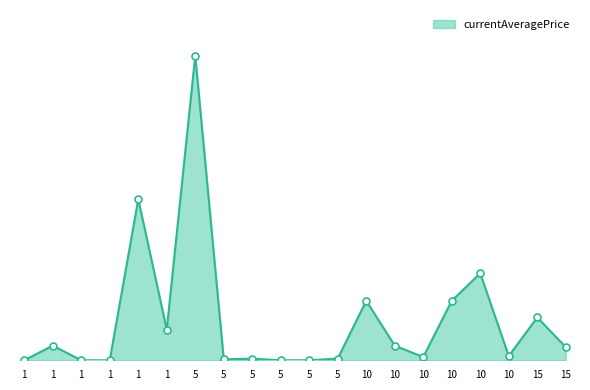

Where is the first local minimum?

1